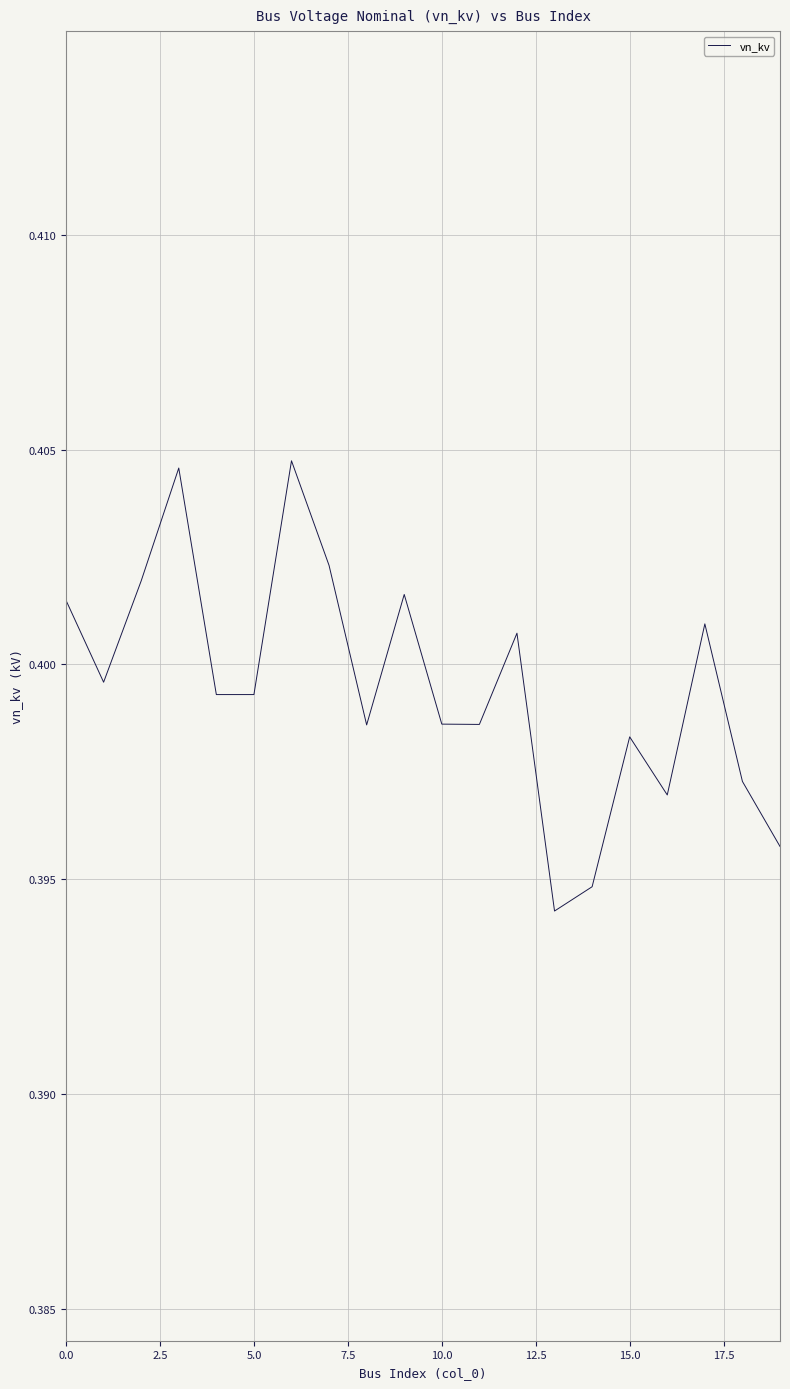

How many lines are shown in the chart?

1